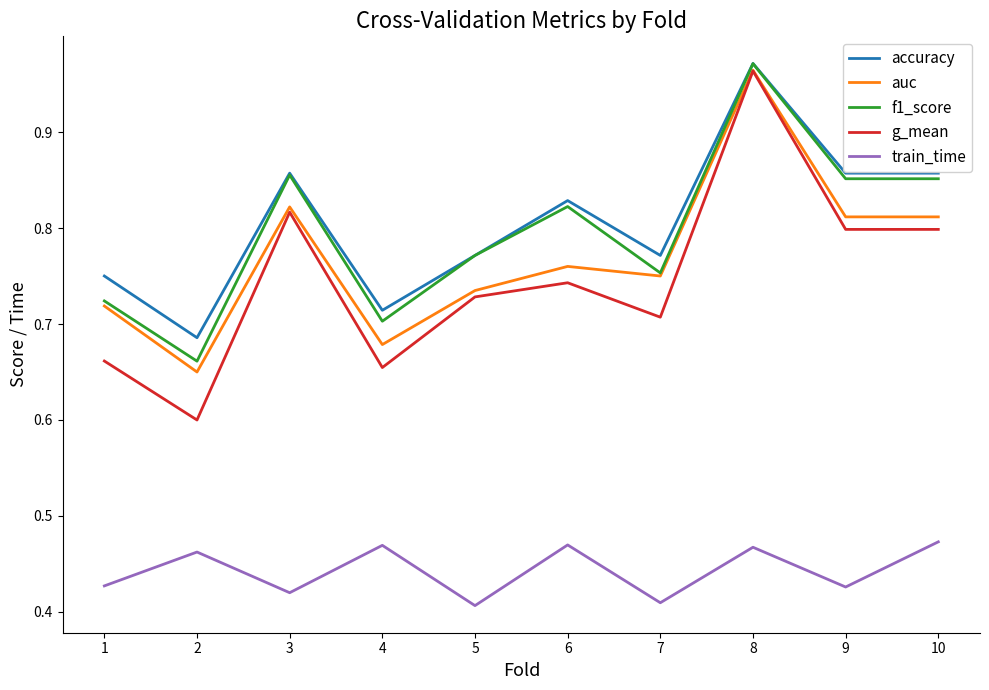

Is this an area chart (filled region under the line)?

No